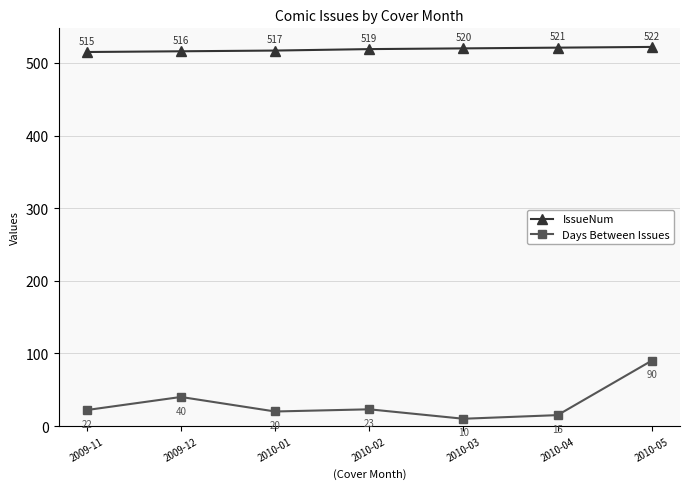

Count the IssueNum values in the range 516 to 521.

5